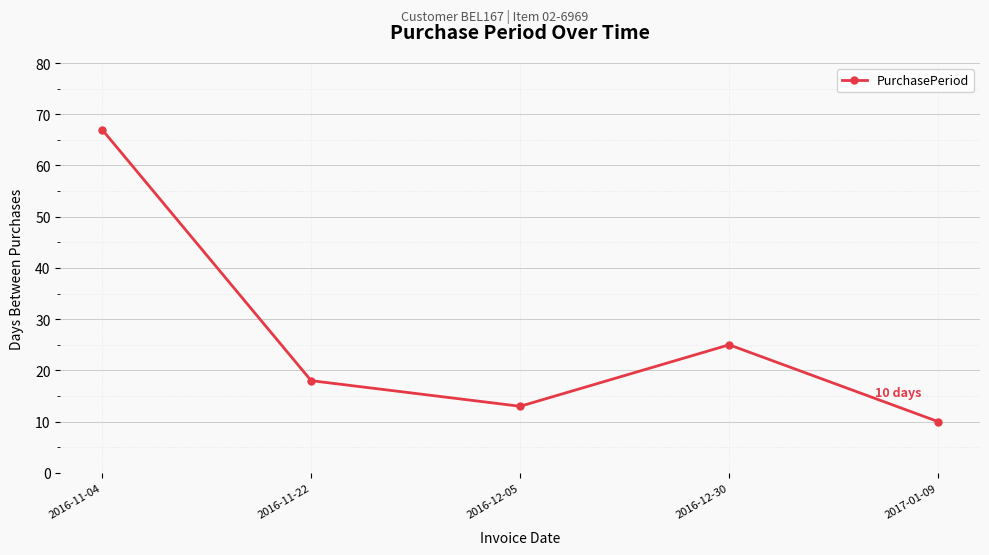

What is the label of the 4th point from the left?

2016-12-30